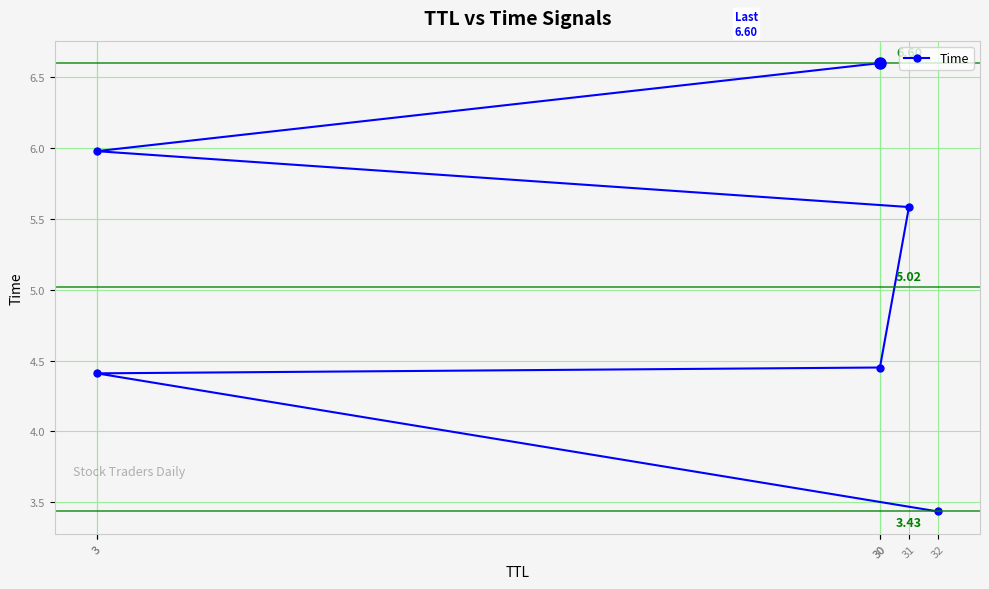

The chart shows a value of 4.4 at 3. True or false?

True